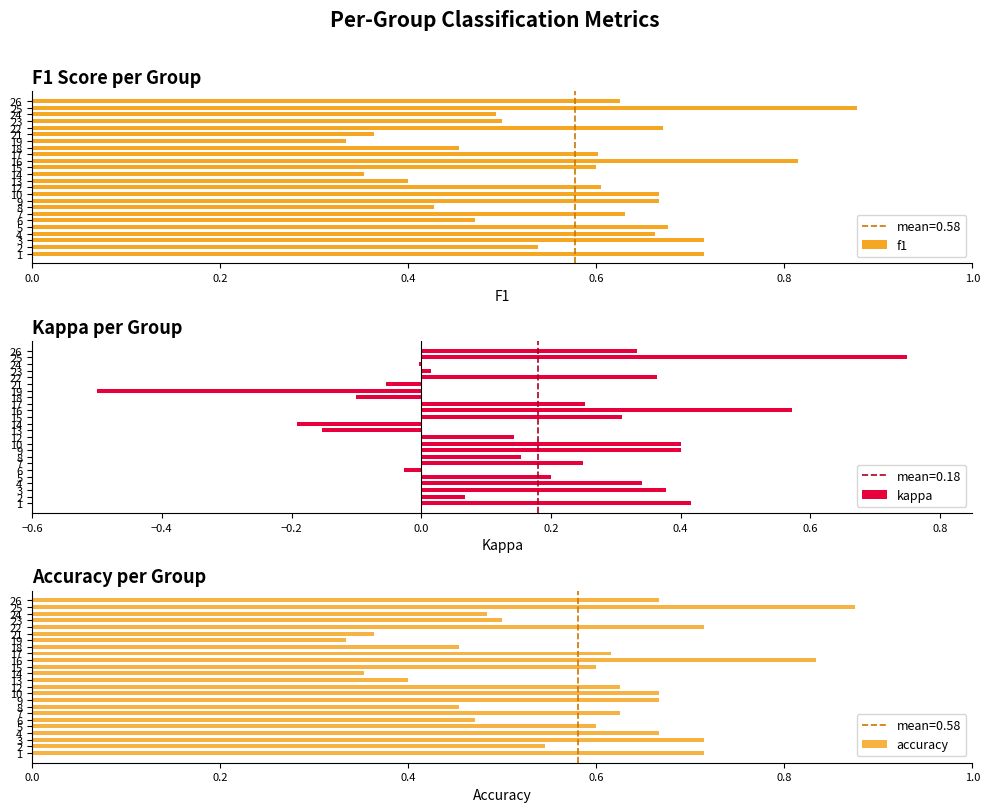

At how many categories does at least one series exceed 0?

24